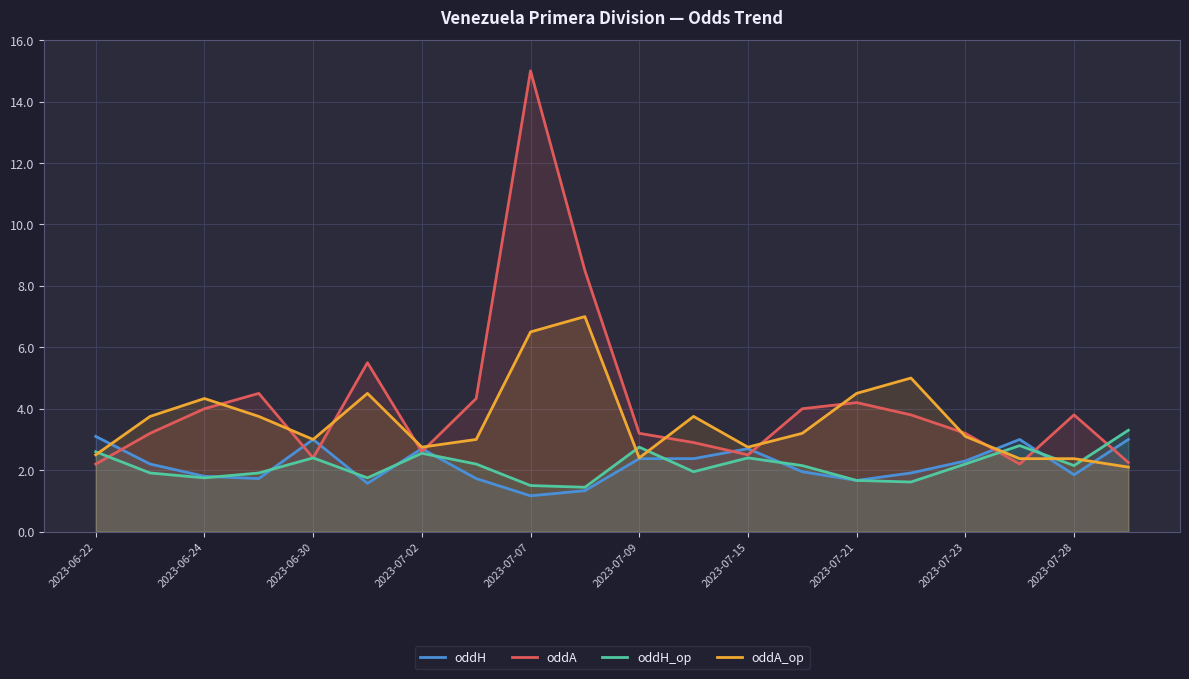

What is the difference between the maximum and minimum values in the oddA_op series?

4.9